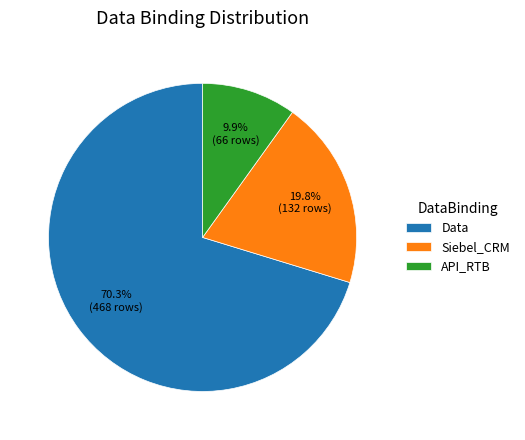

Rank the categories by value from lowest to highest.

API_RTB, Siebel_CRM, Data